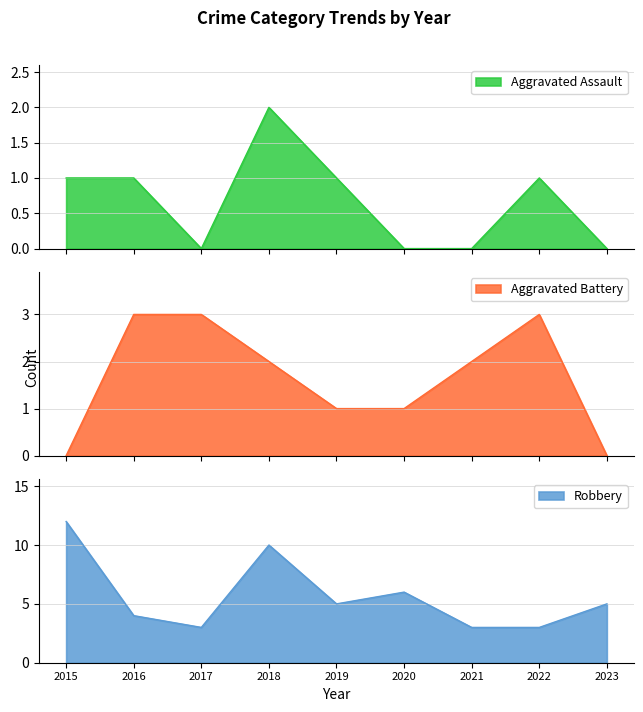

What is the value of the Robbery point at the 7th from the left?

3